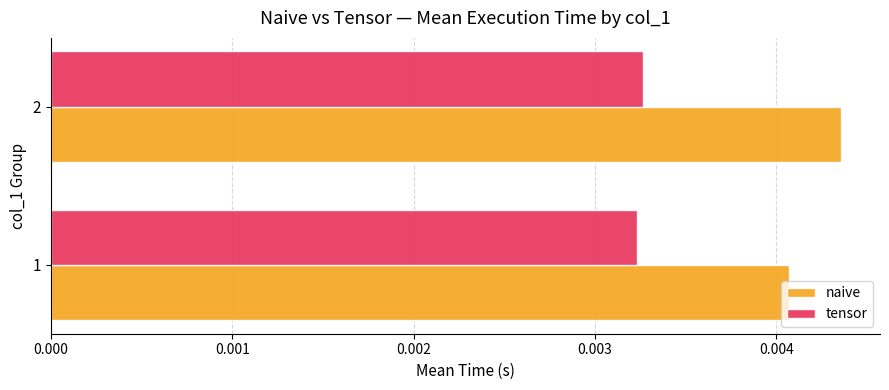

Rank the series by their maximum value, from lowest to highest.

tensor, naive